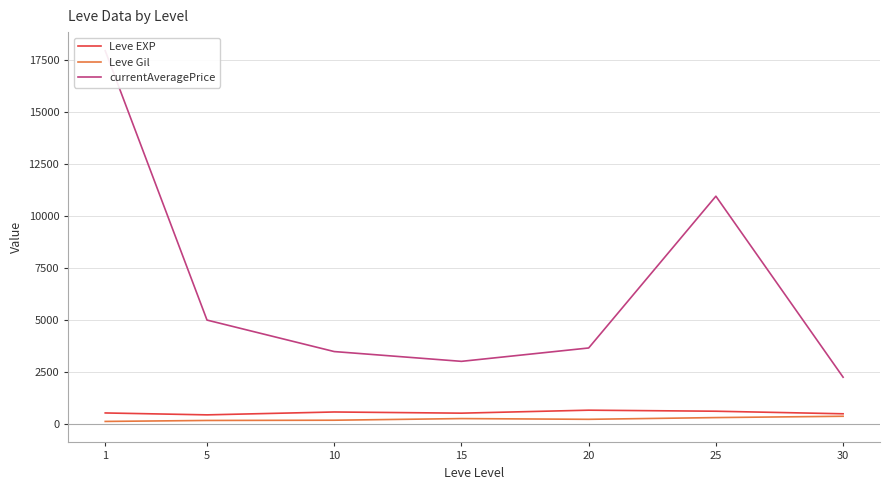

True or false: currentAveragePrice and Leve Gil cross at least once.

False